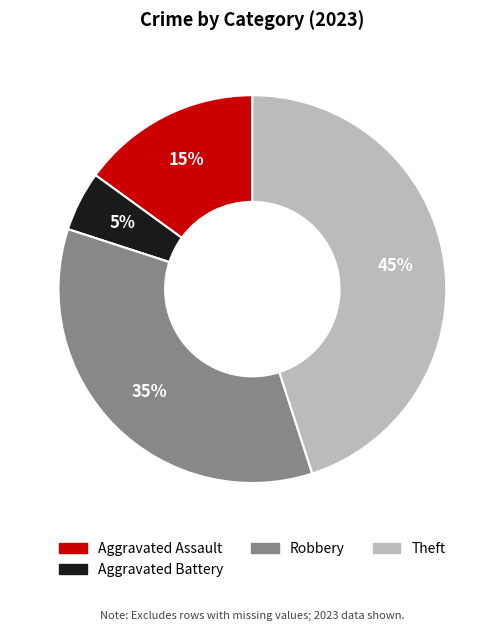

Is there a majority slice in this chart?

No